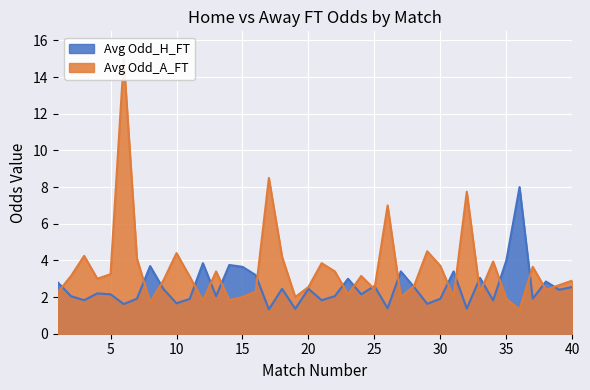

Reading left to right, transcribe all the data shown in this chart.

Avg Odd_H_FT: 1=2.8	2=2.0	3=1.8	4=2.2	5=2.1	6=1.6	7=1.9	8=3.7	9=2.5	10=1.7	11=1.9	12=3.9	13=2.0	14=3.8	15=3.6	16=3.2	17=1.3	18=2.5	19=1.4	20=2.5	21=1.8	22=2.0	23=3.0	24=2.1	25=2.6	26=1.4	27=3.4	28=2.5	29=1.6	30=1.9	31=3.4	32=1.4	33=3.0	34=1.8	35=4.0	36=8.0	37=1.9	38=2.9	39=2.4	40=2.5
Avg Odd_A_FT: 1=2.2	2=3.1	3=4.2	4=3.0	5=3.2	6=15.0	7=4.1	8=1.7	9=2.9	10=4.4	11=3.1	12=1.8	13=3.4	14=1.8	15=2.0	16=2.3	17=8.5	18=4.2	19=2.0	20=2.5	21=3.9	22=3.4	23=2.1	24=3.1	25=2.4	26=7.0	27=2.0	28=2.6	29=4.5	30=3.7	31=2.0	32=7.8	33=2.2	34=3.9	35=1.9	36=1.3	37=3.6	38=2.4	39=2.6	40=2.9